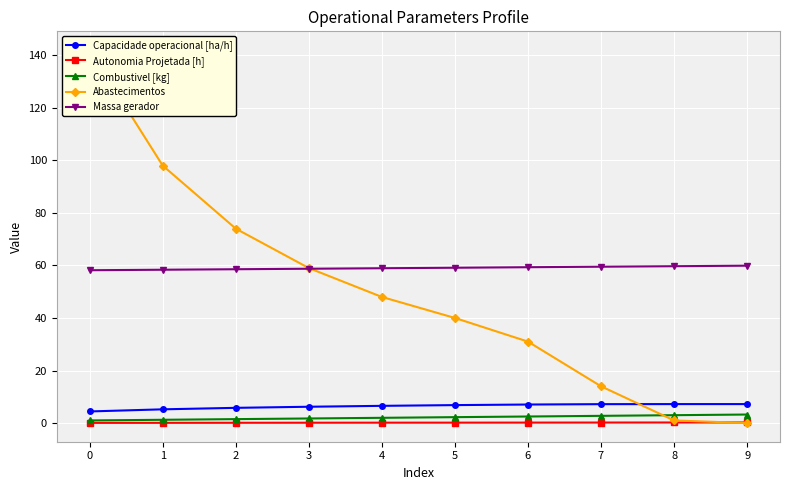

How many lines are shown in the chart?

5